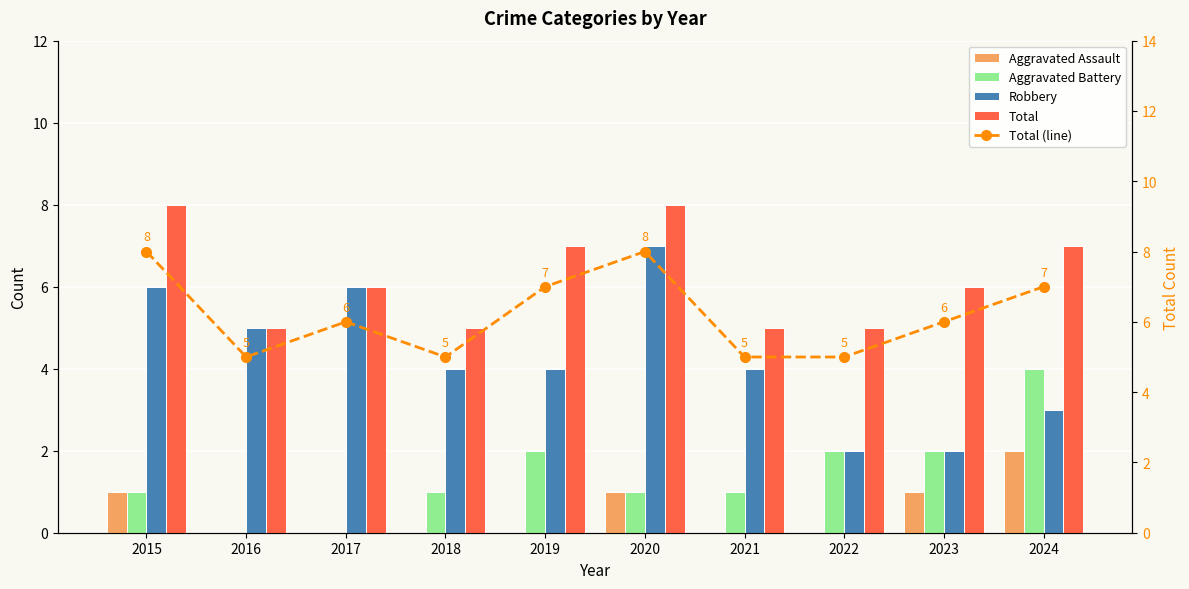

What is the maximum value shown in the chart?

8